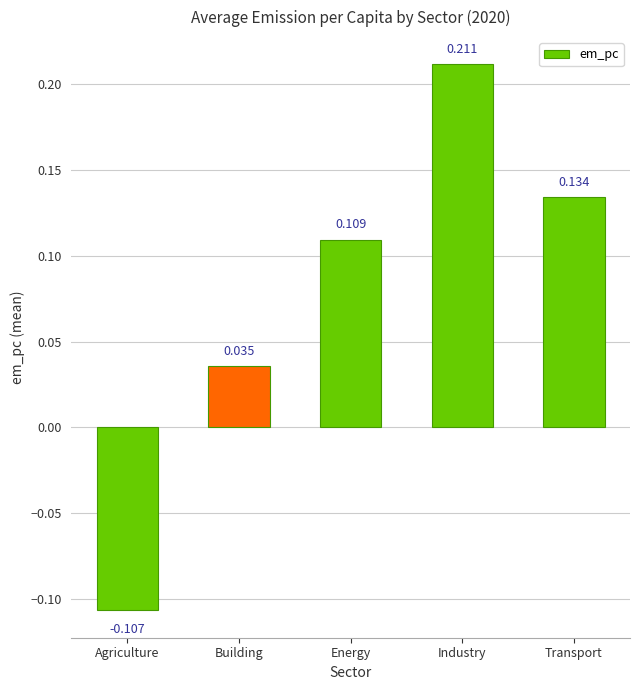

What is the label of the 5th bar from the right?

Agriculture